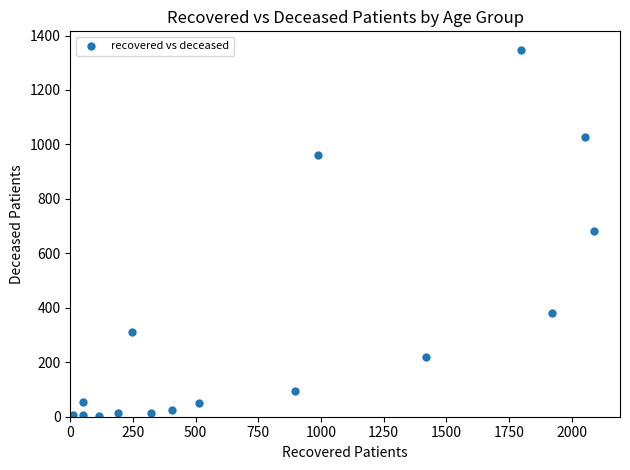

What is the range of Y values (max minus min)?

1347